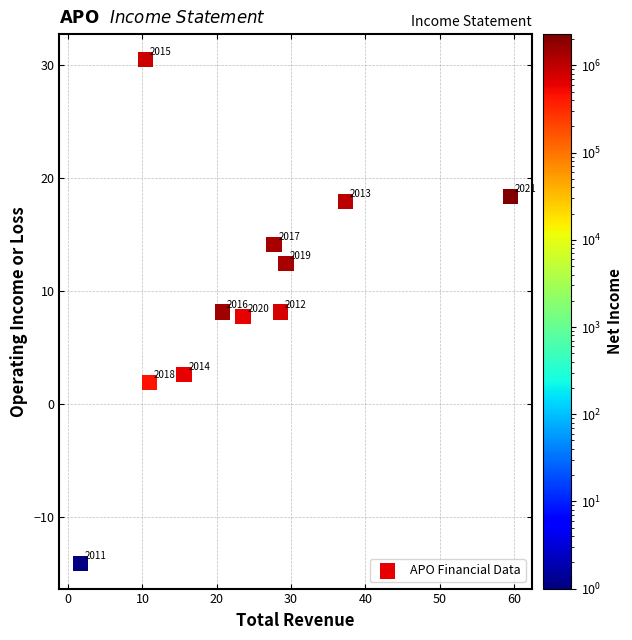

What is the average X value?

24.1